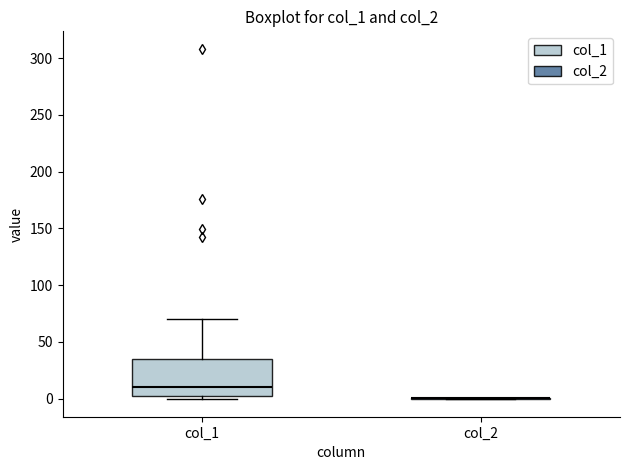

Reading left to right, read every box against the y-axis: the position of its median line, the range the box covers, and the ends of its whiskers. The values are not printed on the chart, so give them approximately, as read against the axis.

col_1: median 10, box 0 to 35, whiskers 0 (just below the box's lower edge) to 70
col_2: box collapsed to a line at 0, whiskers 0 to 0